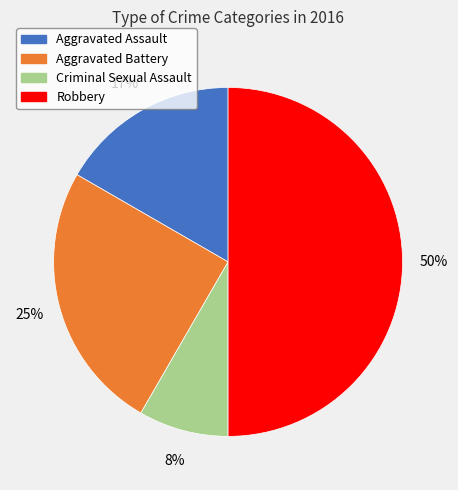

To the nearest percent, what percentage of the pie is Aggravated Assault?

17%